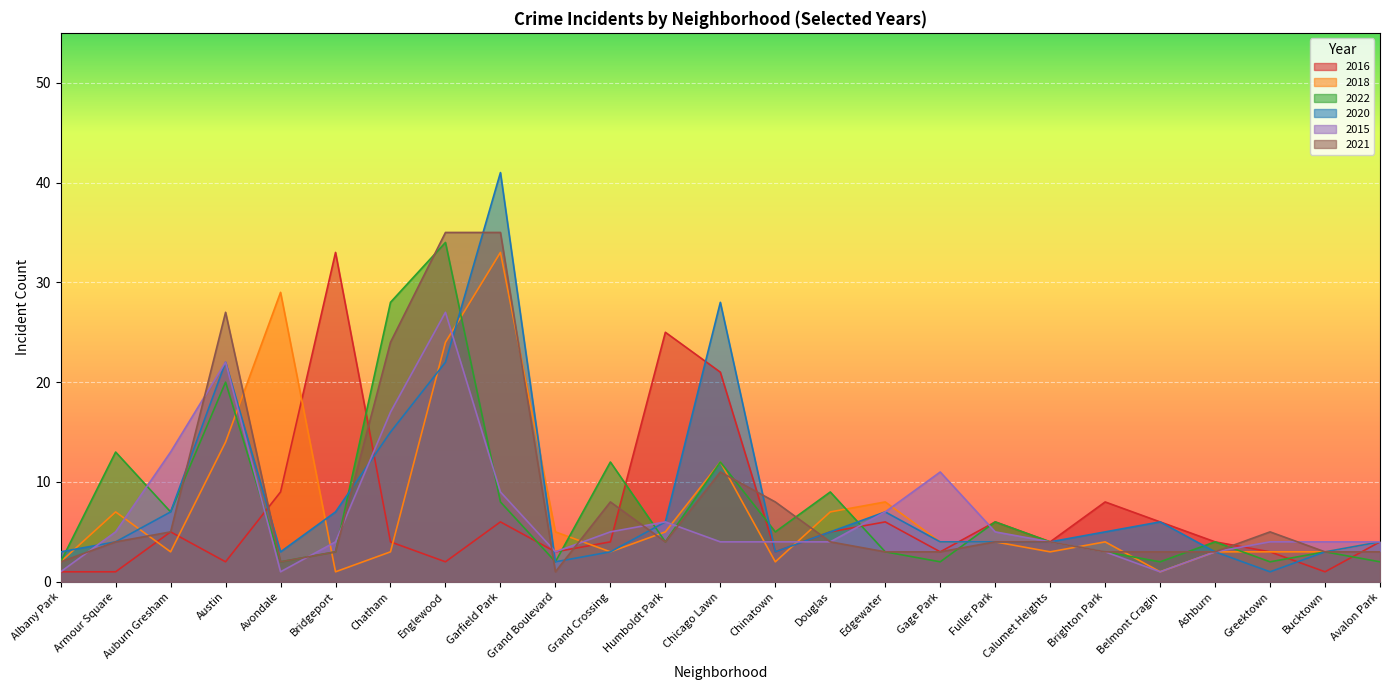

How many times do 2018 and 2022 cross each other?

10